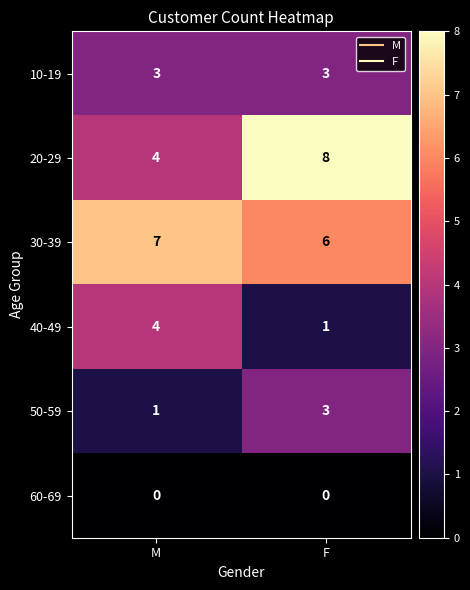

What is the difference between the highest and lowest values at F?

8